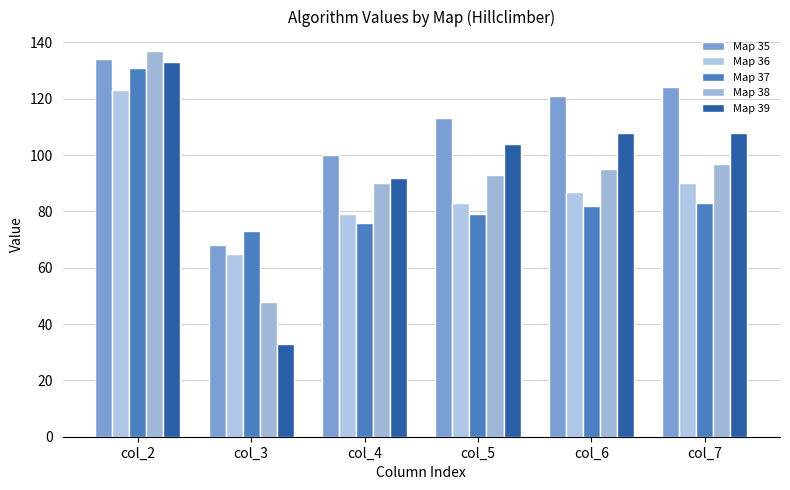

Which series has the largest total across all categories?

Map 35